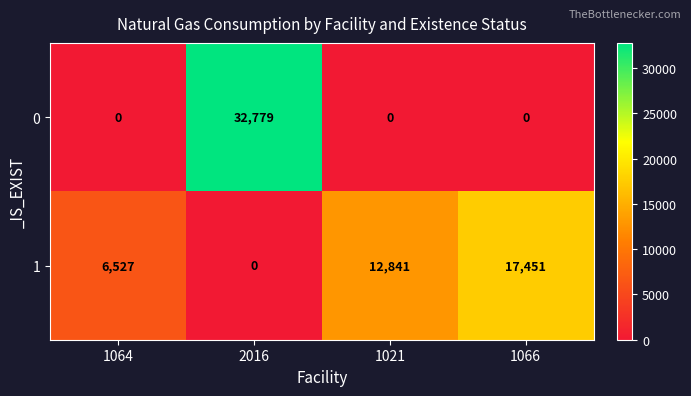

At how many categories does at least one series exceed 14752?

2